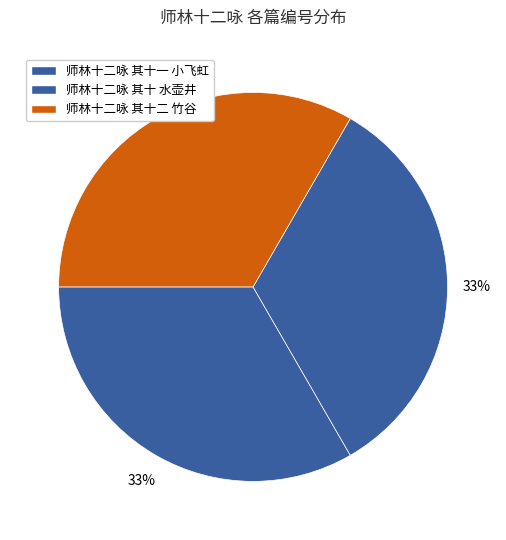

What is the total percentage of 师林十二咏 其十二 竹谷 and 师林十二咏 其十一 小飞虹?

66.7%